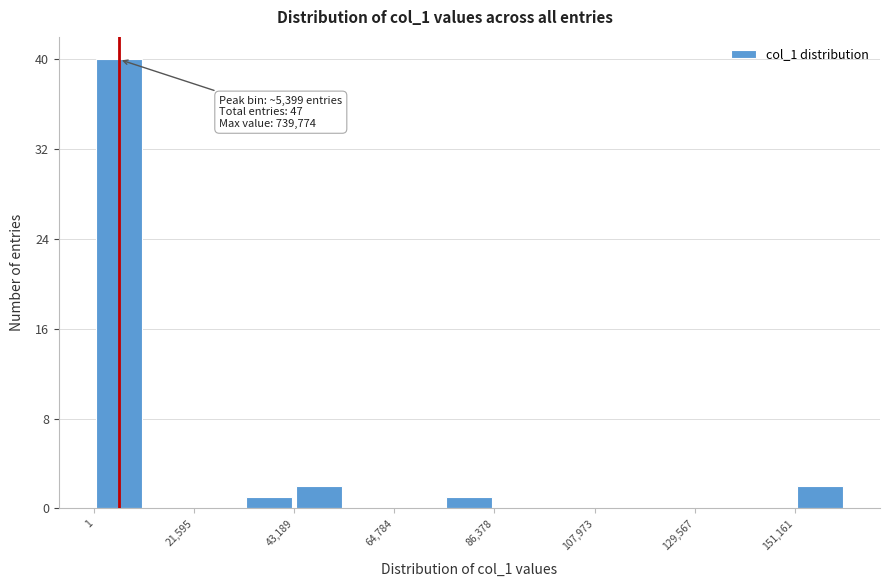

Read against the x-axis, roughly where is the centre of the tallest bar?

5000